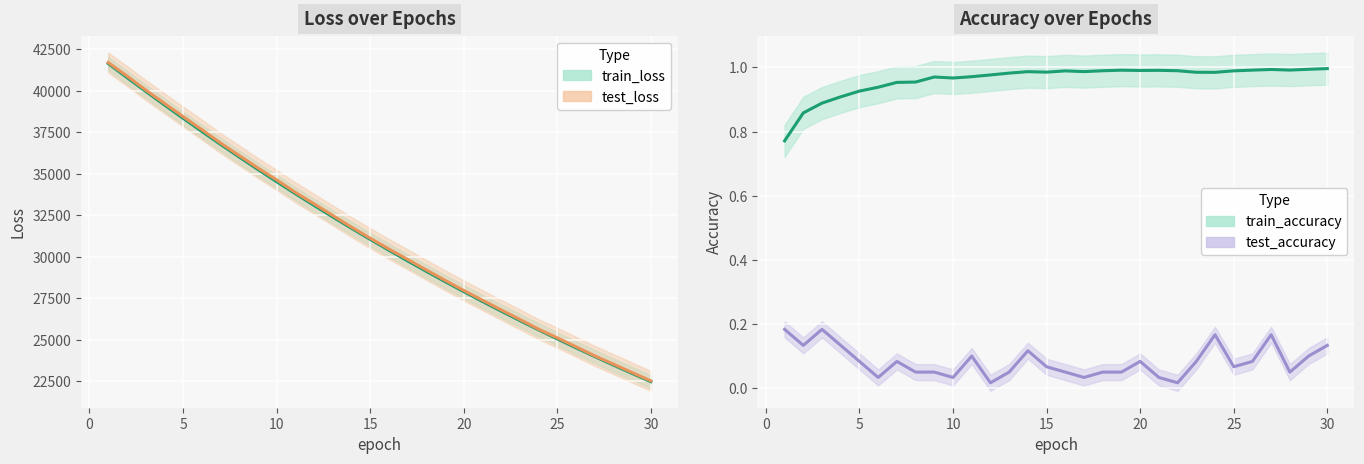

True or false: test_loss and train_accuracy intersect in this chart.

False